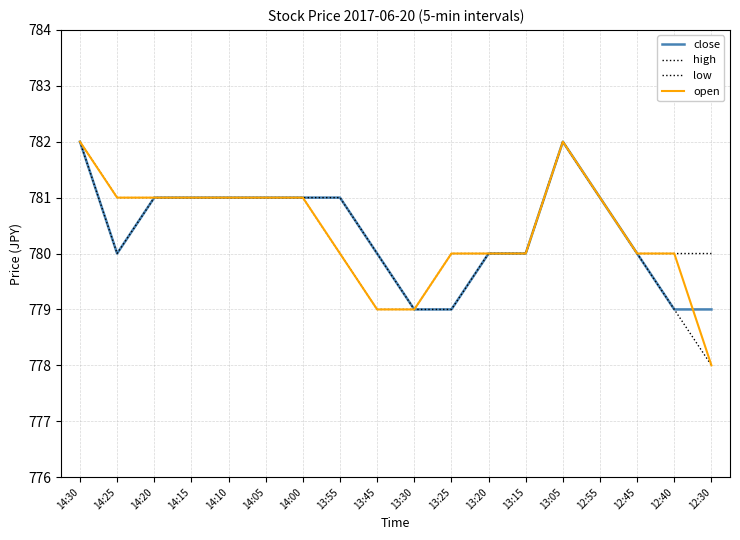

Count the close values in the range 780 to 781.

12